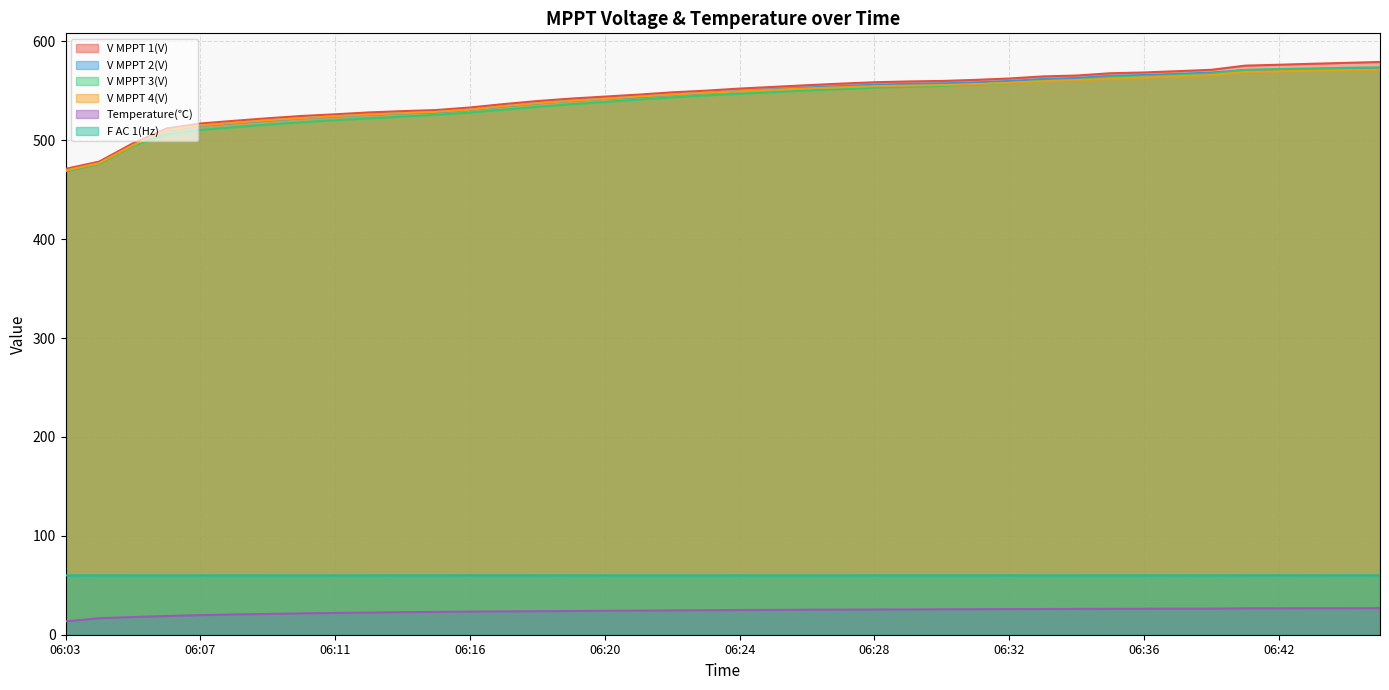

Which series has the largest total across all categories?

V MPPT 1(V)